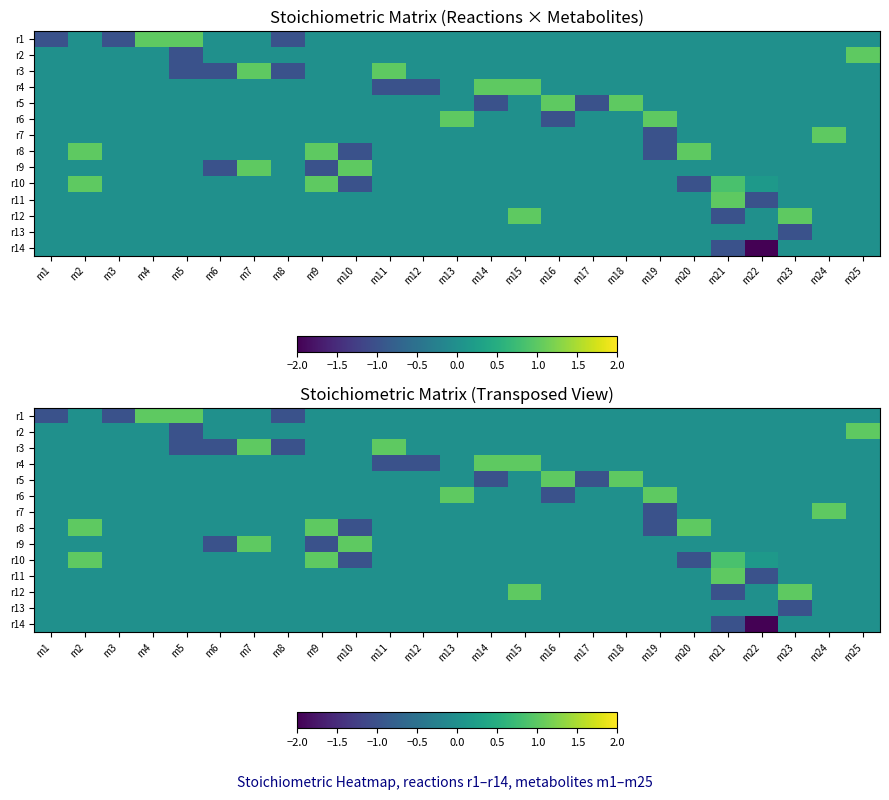

Count the number of data series in this chart.

14